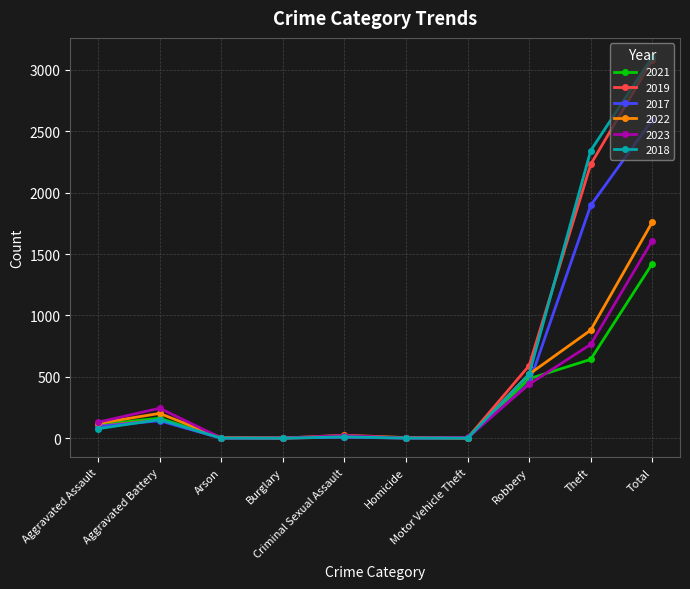

What is the spread (max minus min) of values at Homicide?

4